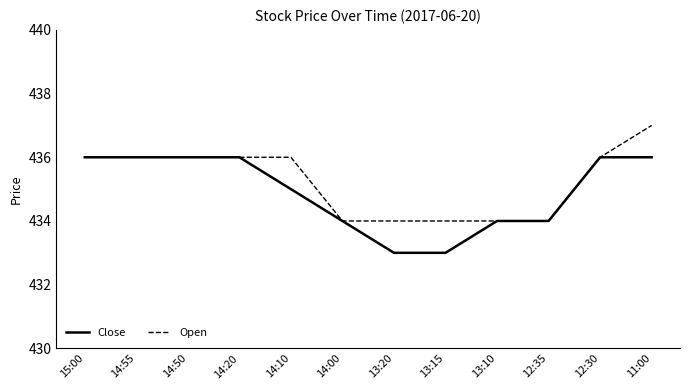

Between 14:20 and 13:20, which series saw the biggest shift?

Close